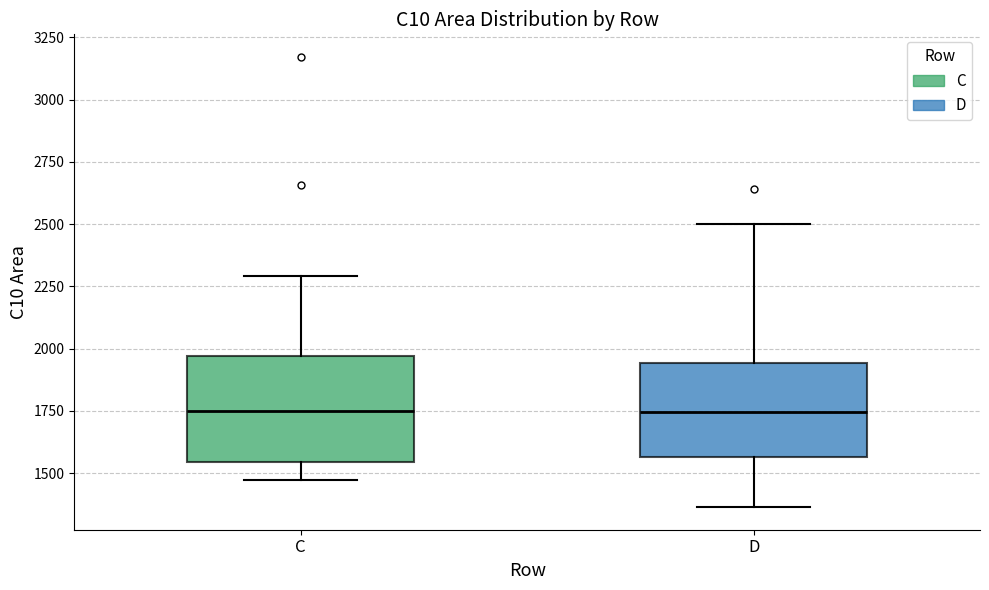

Where is the upper edge of the box for D on the y-axis? The values are not printed on the chart, so give them approximately, as read against the axis.

1950